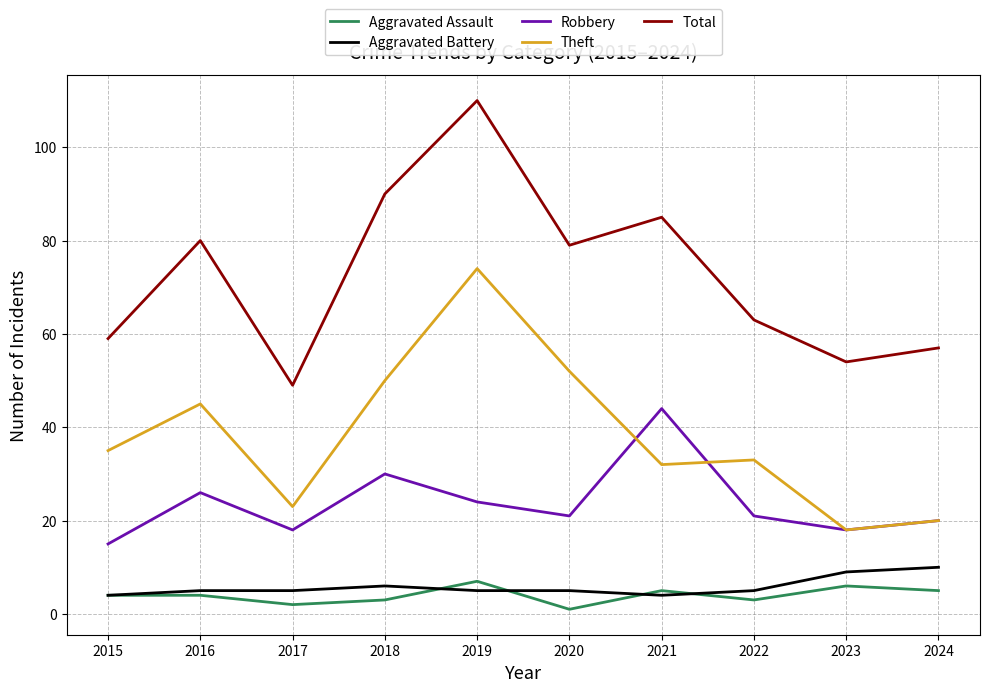

What is the sum of all Theft values?

382